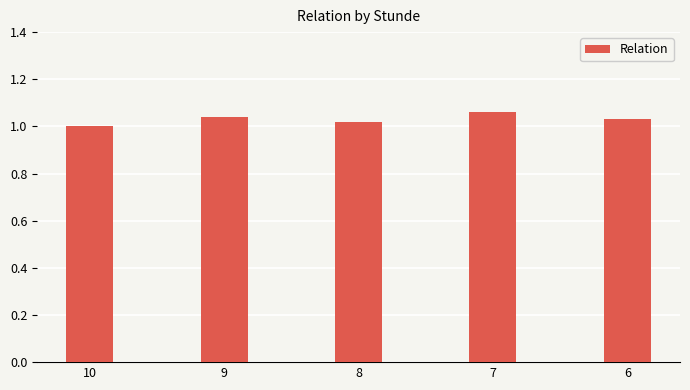

True or false: the data shows 1.3 at 6.

False